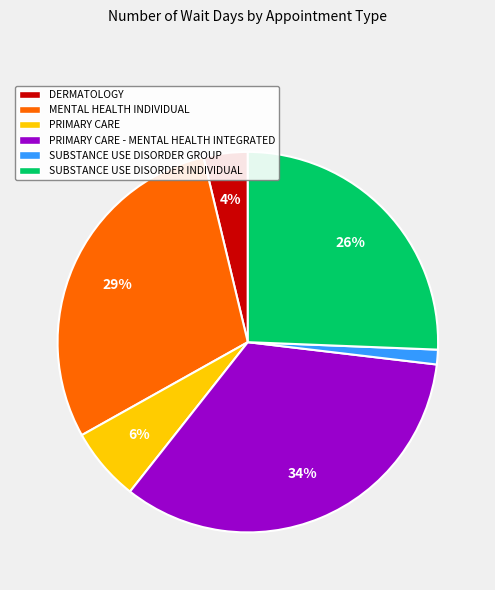

Rank the categories by value from lowest to highest.

SUBSTANCE USE DISORDER GROUP, DERMATOLOGY, PRIMARY CARE, SUBSTANCE USE DISORDER INDIVIDUAL, MENTAL HEALTH INDIVIDUAL, PRIMARY CARE - MENTAL HEALTH INTEGRATED